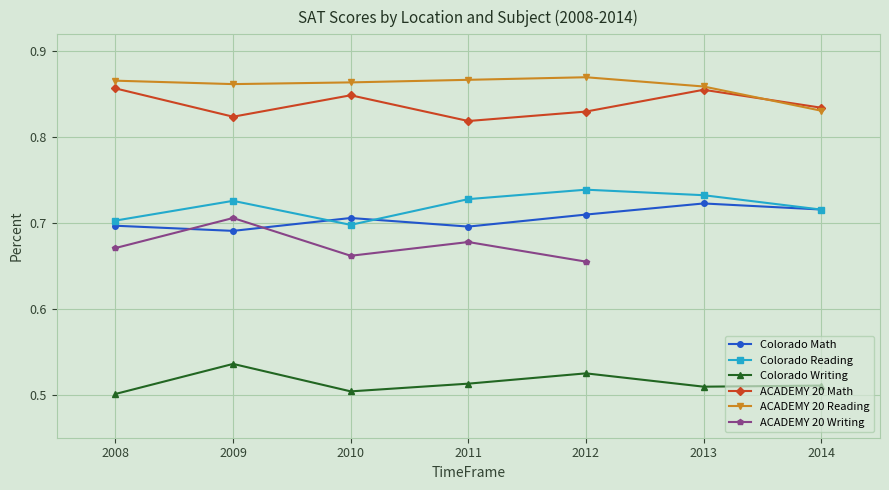

Does the chart have visible grid lines?

Yes